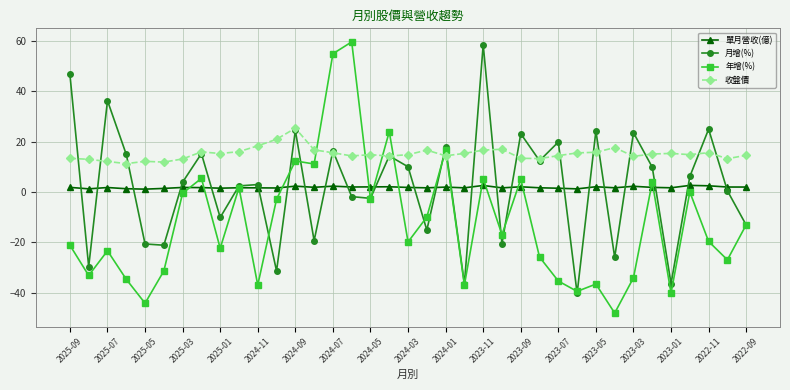

What is the average value of the 收盤價 series?

15.2